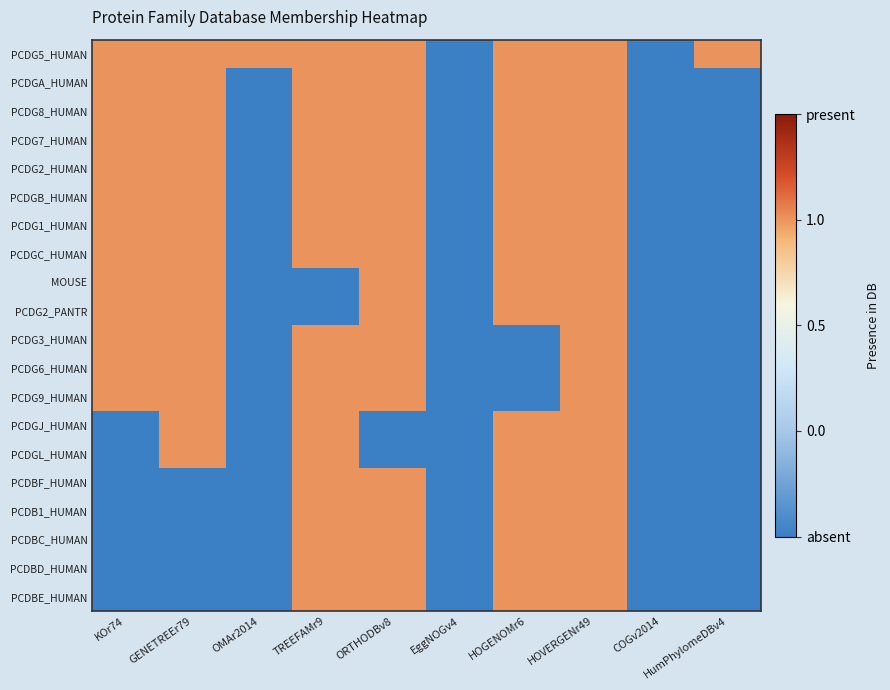

Count the number of categories in the chart.

10